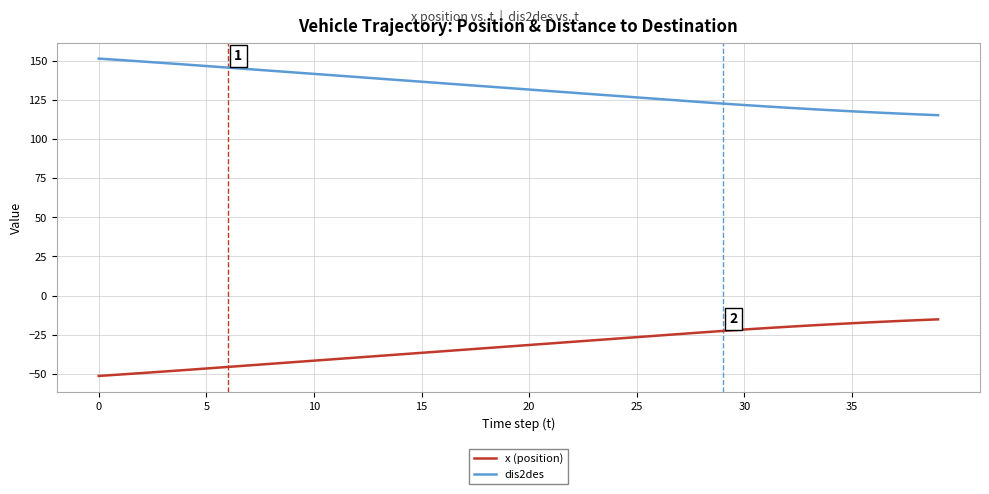

Which series has the largest total across all categories?

dis2des